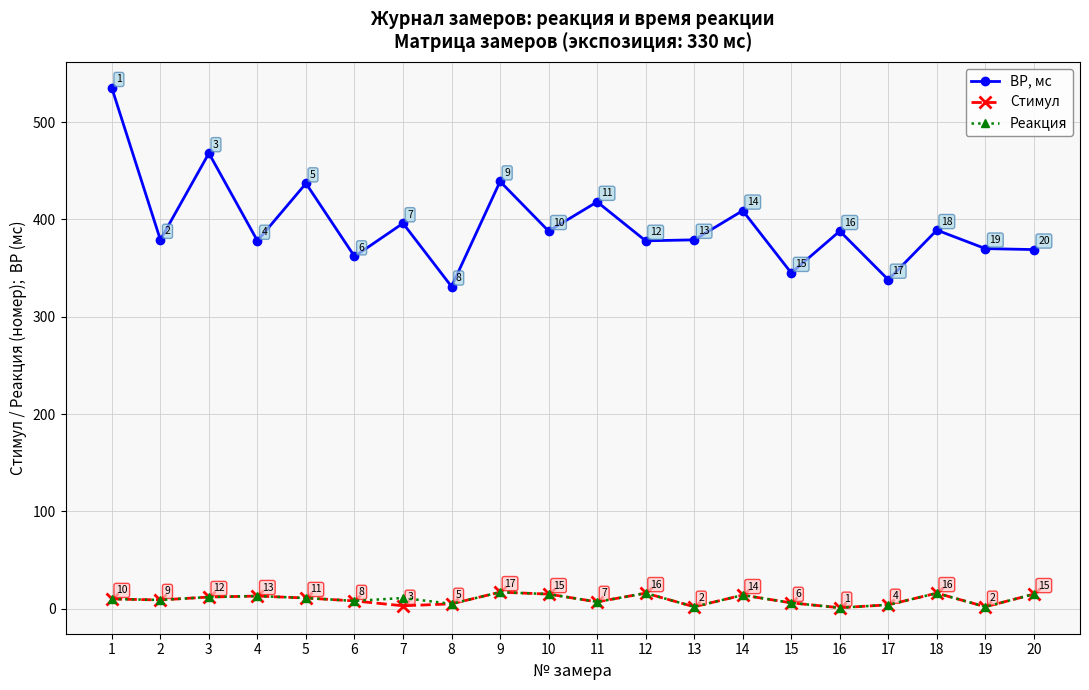

What is the difference between the maximum and second lowest values in the ВР, мс series?

197